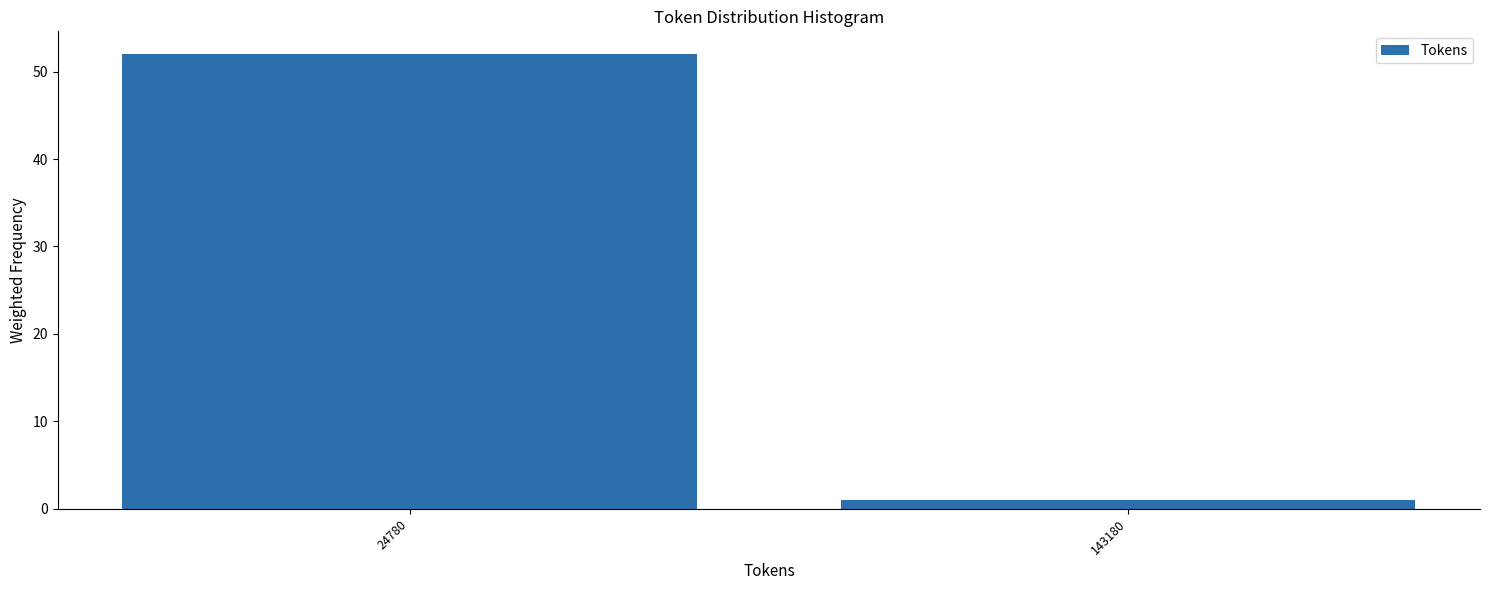

Reading left to right, list all the values displayed in this chart.

52	1